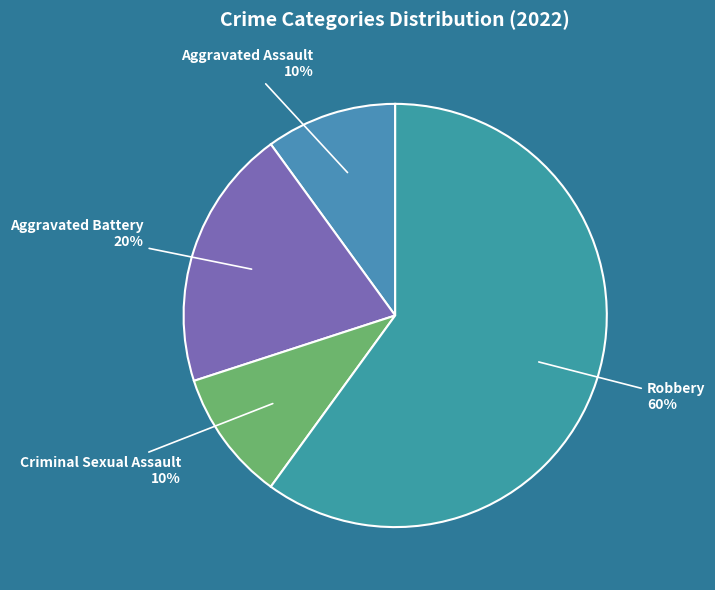

Count the number of slices in the pie.

4